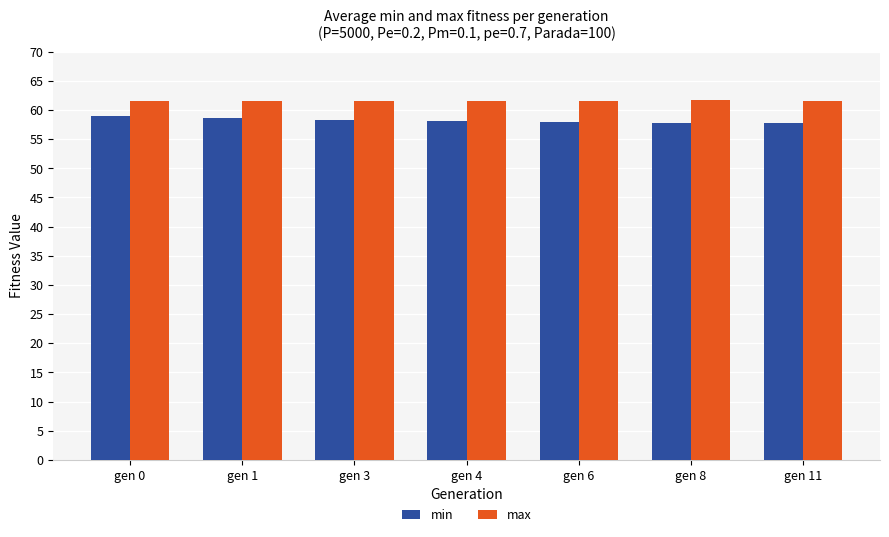

True or false: max has a value of 13.4 at gen 0.

False